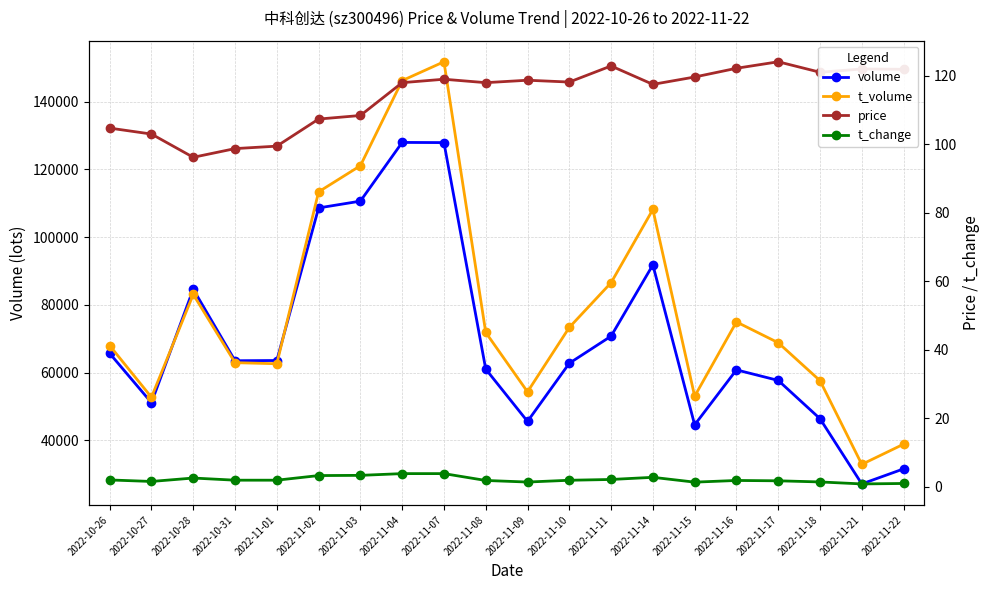

True or false: price has more than 2 points higher than both neighbors.

True